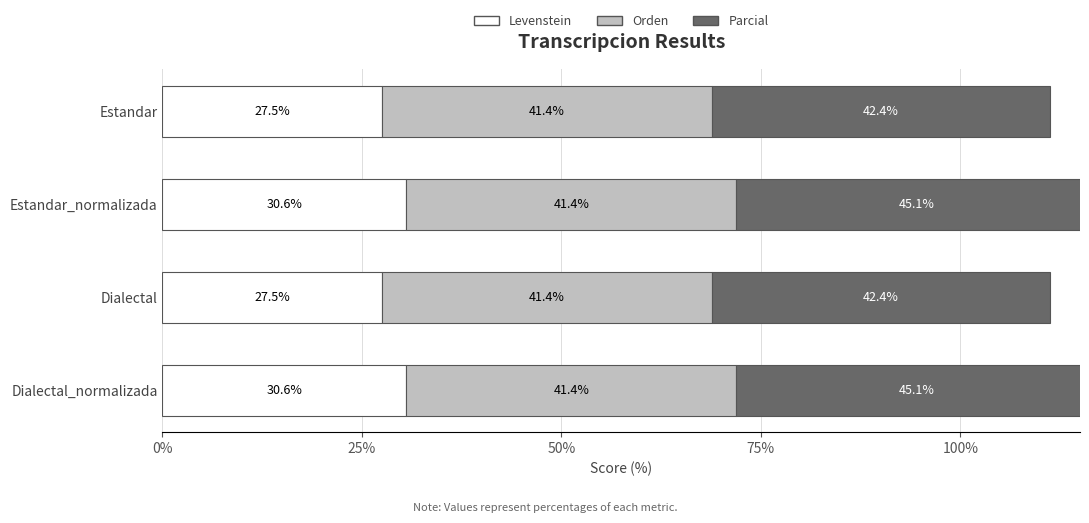

What is the difference between the Parcial values at Estandar and Dialectal_normalizada?

2.7